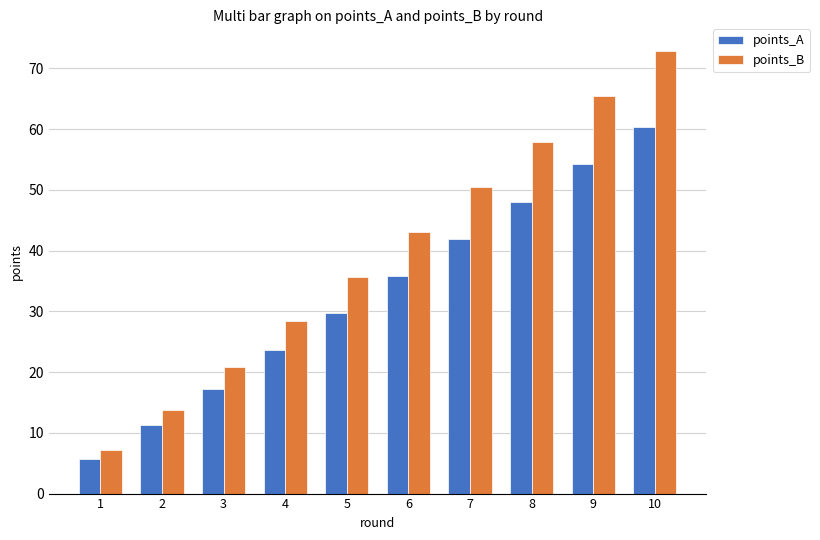

At which label does points_B reach its peak?

10